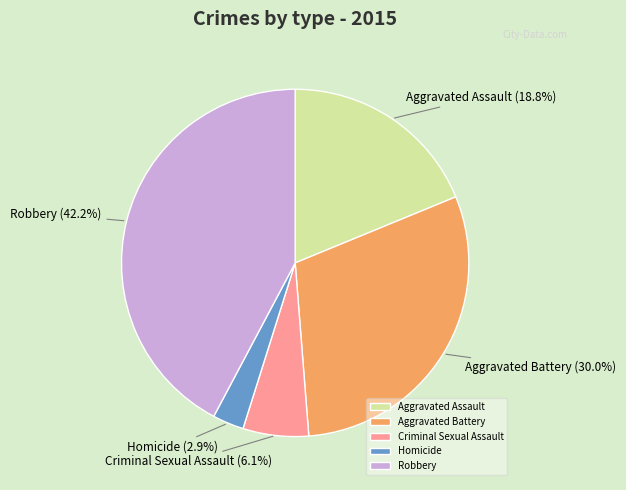

What percentage do Robbery and Homicide together represent?

45.1%